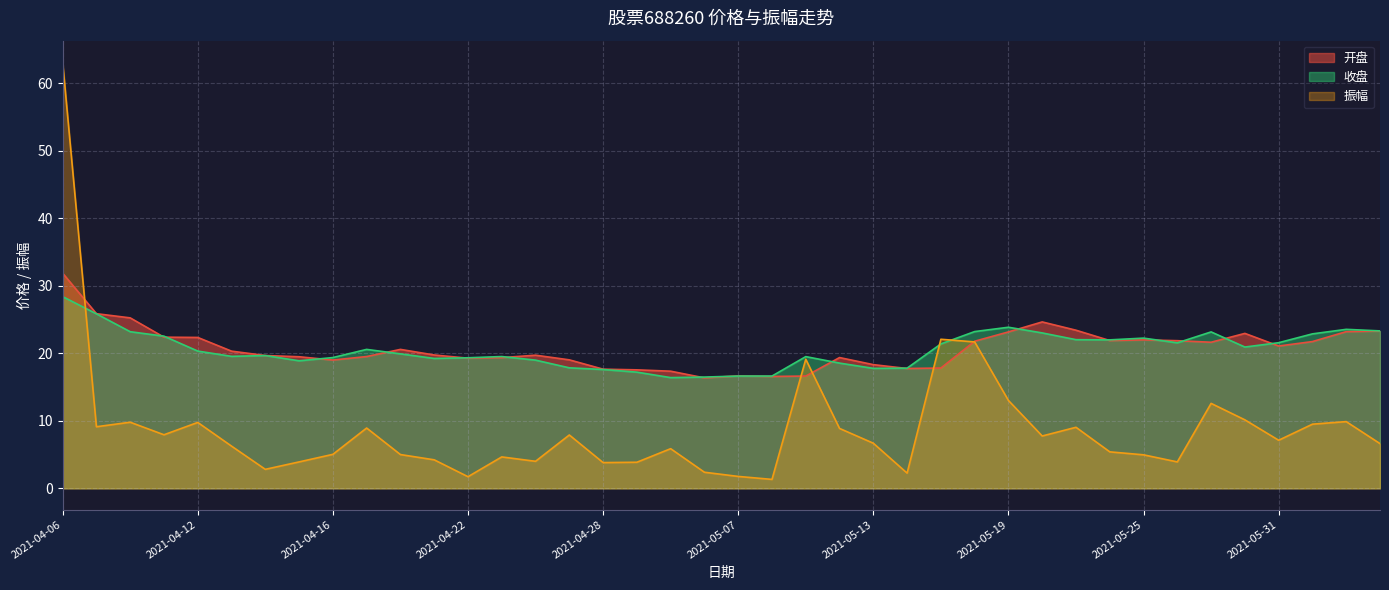

What is the approximate value of 开盘 at 2021-05-31?

21.1